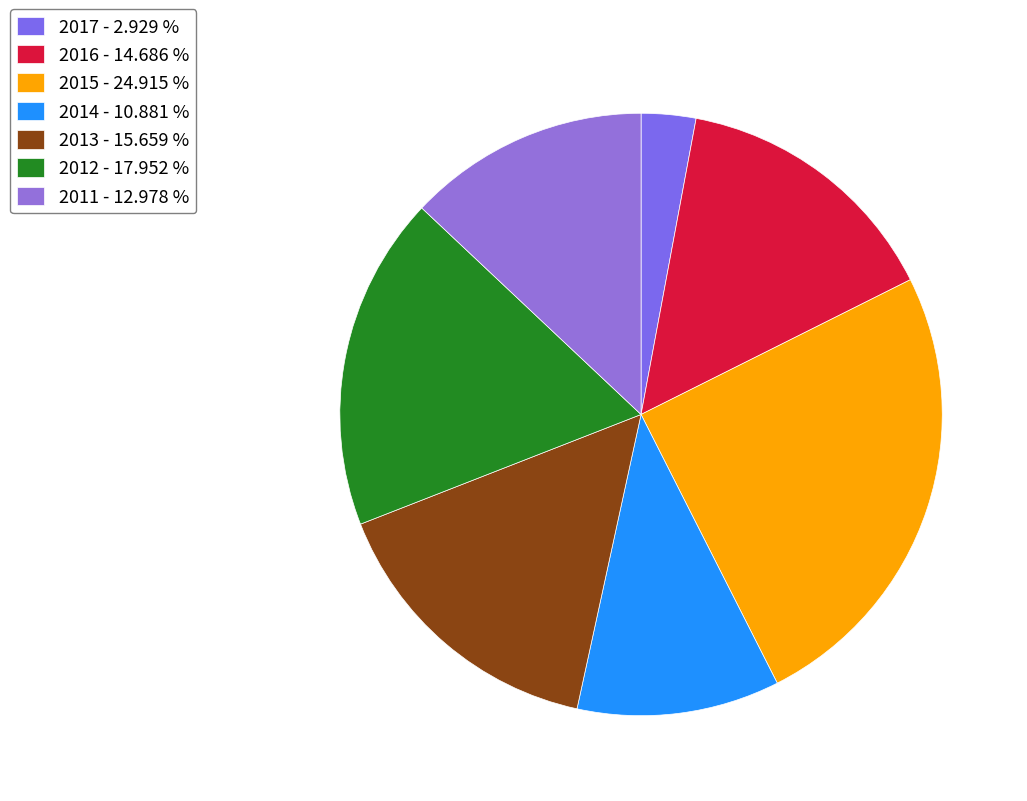

Count the number of slices in the pie.

7